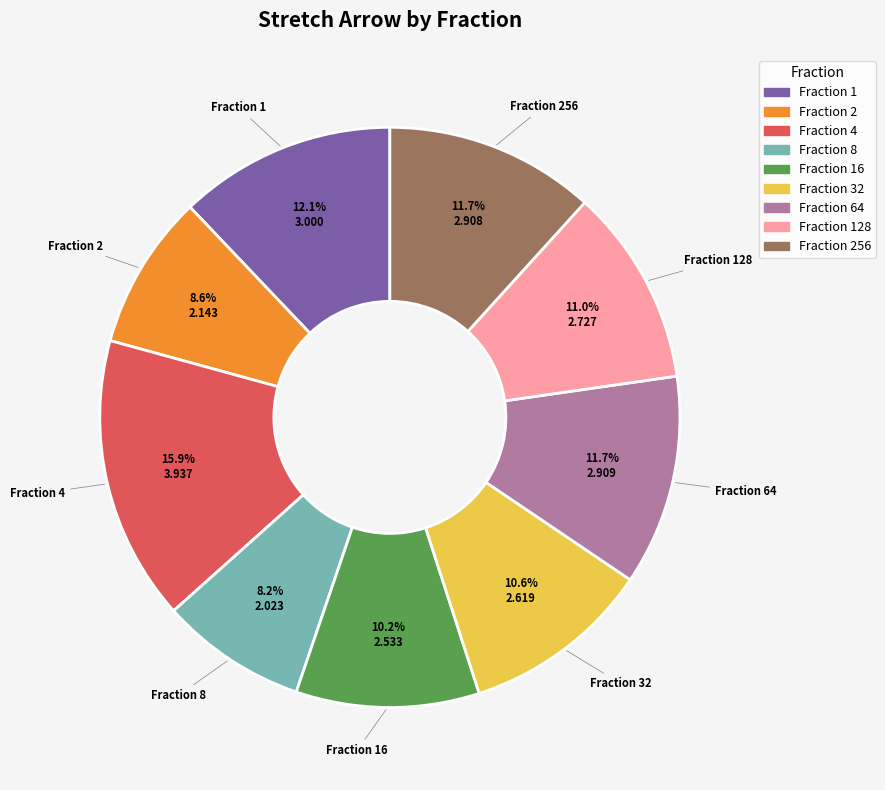

Is there any slice that represents more than half of the pie?

No